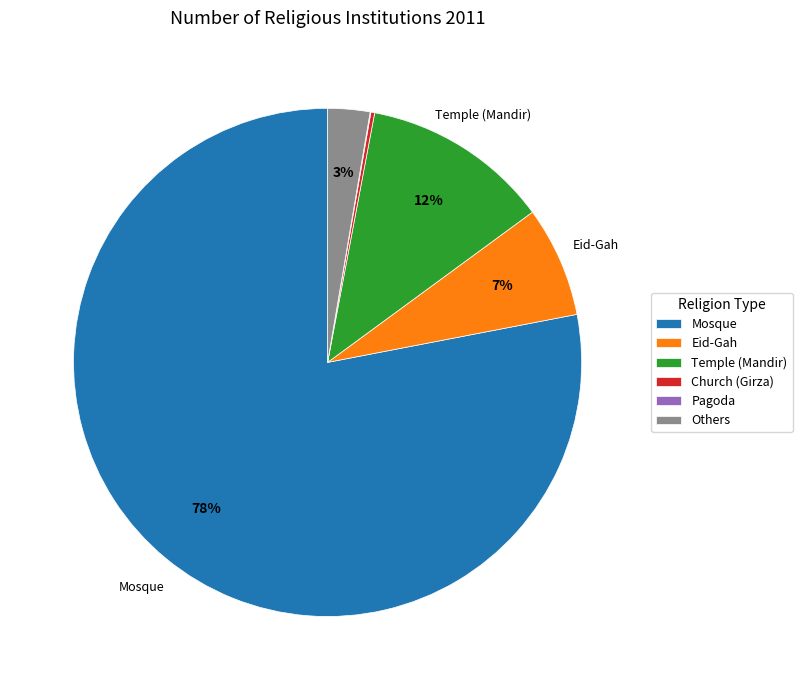

To the nearest percent, what is the average slice percentage?

17%